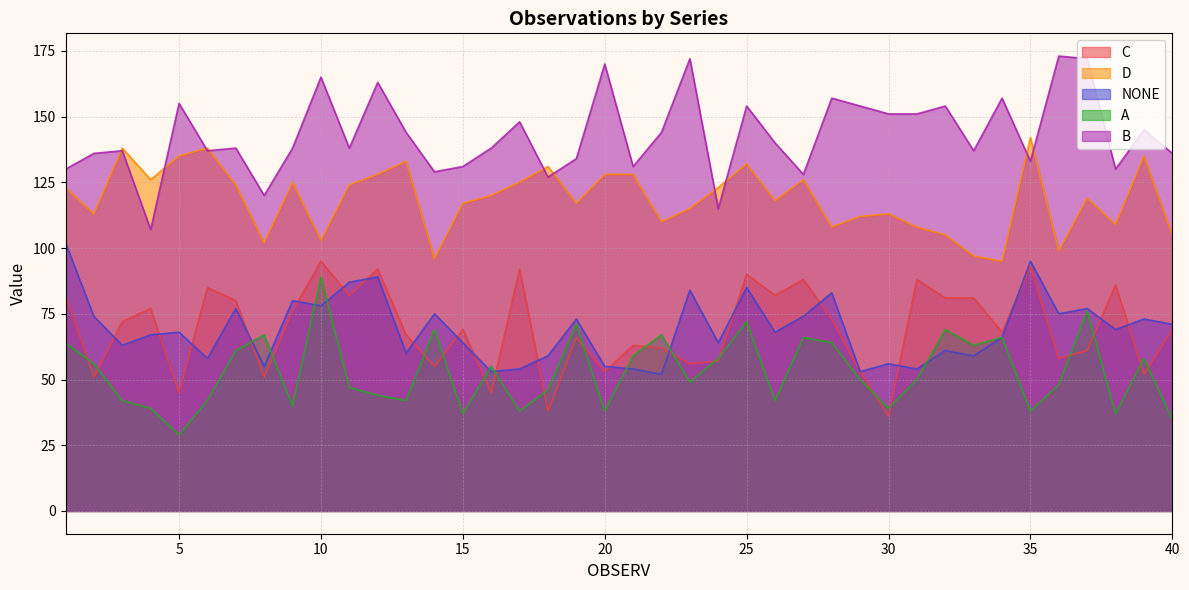

Where is the first local maximum for A?

8